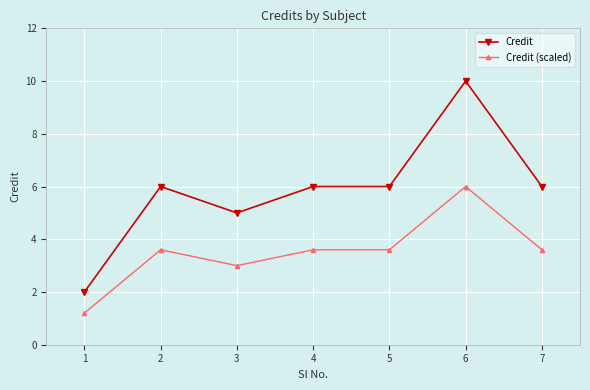

What is the maximum value for Credit (scaled)?

6.0